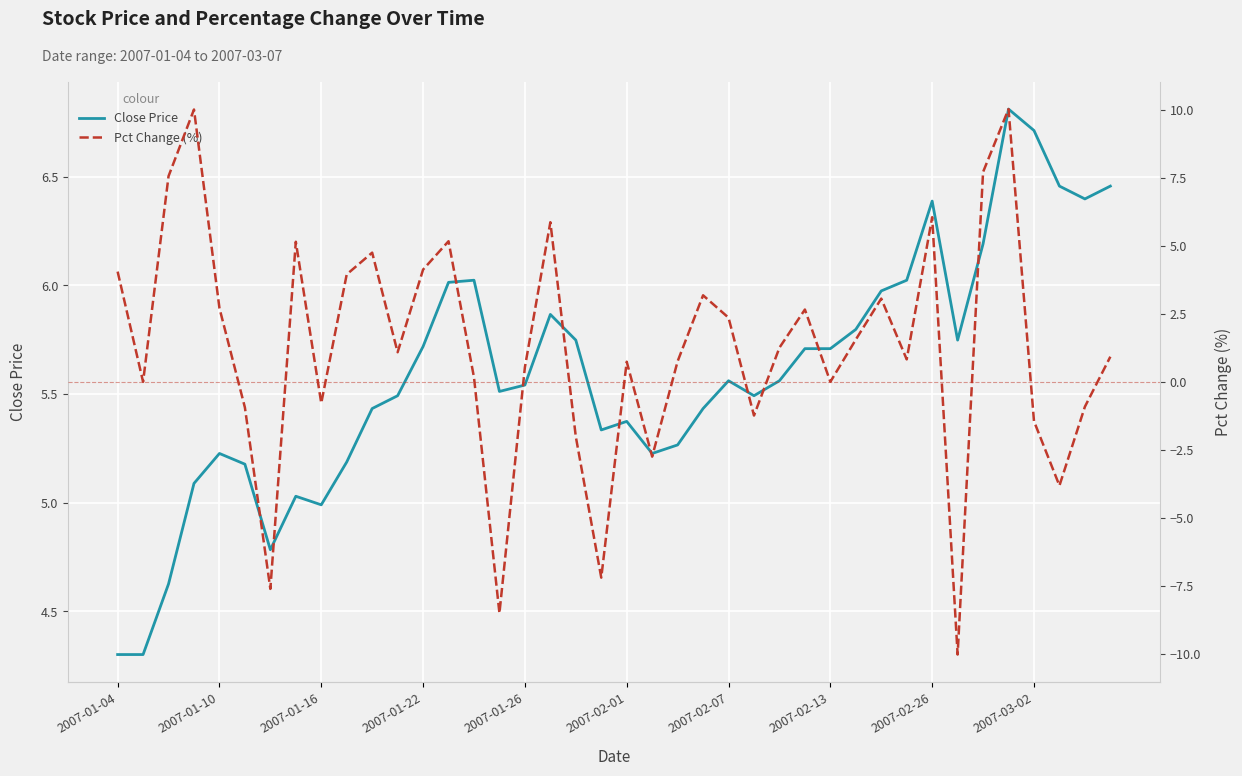

True or false: Close Price has a value of 5.0 at 2007-01-16.

True